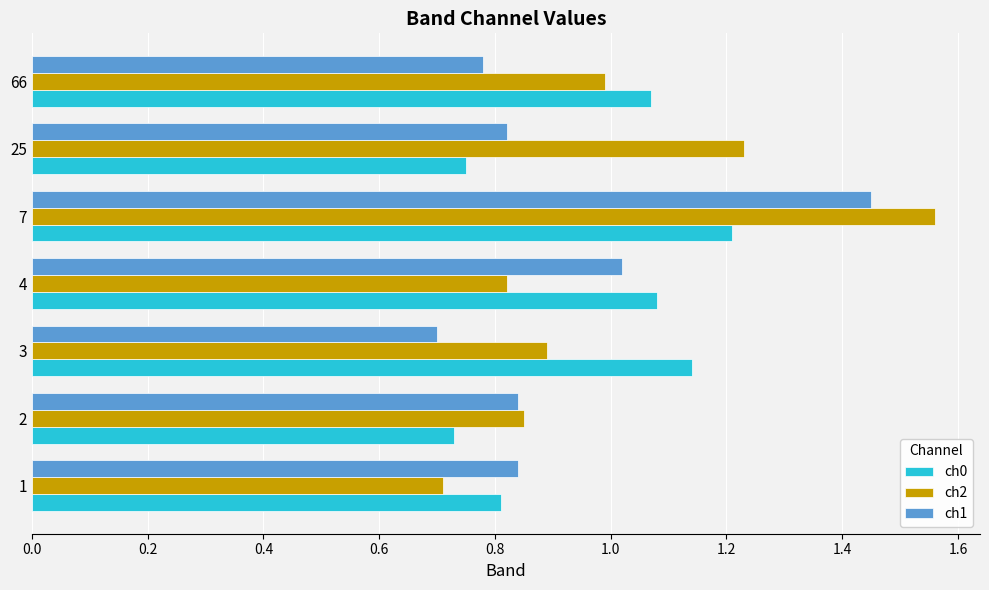

Is it true that ch1 equals 0.8 at 2?

True